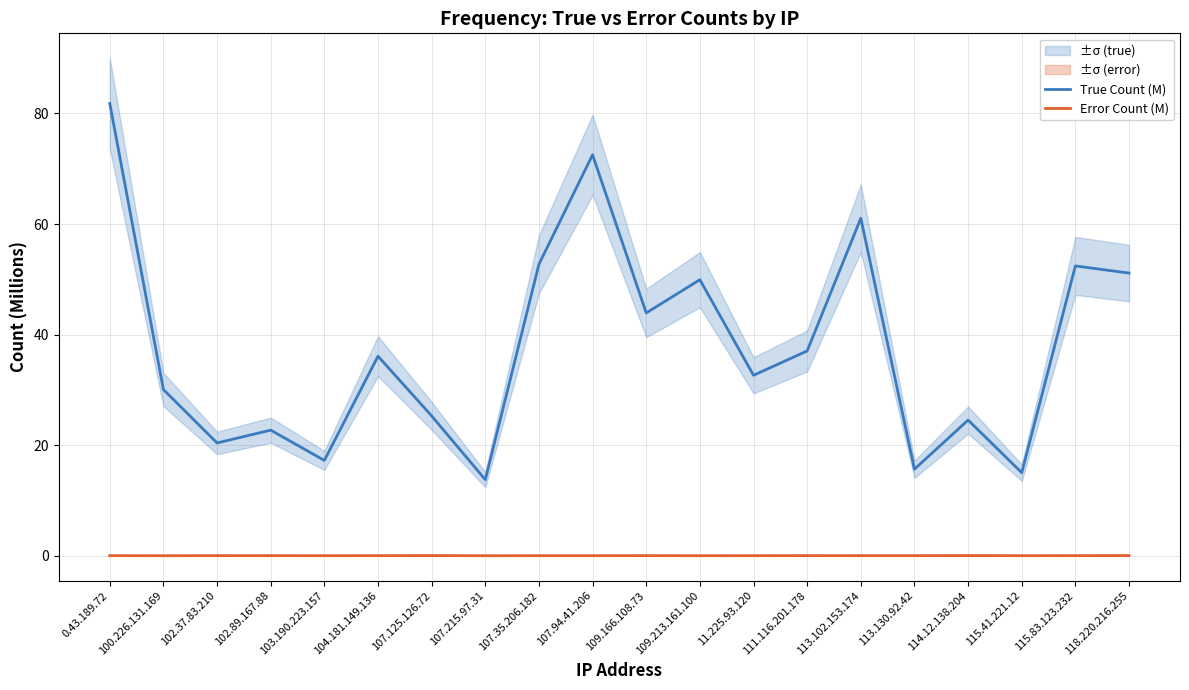

The value of True Count (M) at 115.41.221.12 is 15.0. True or false?

True